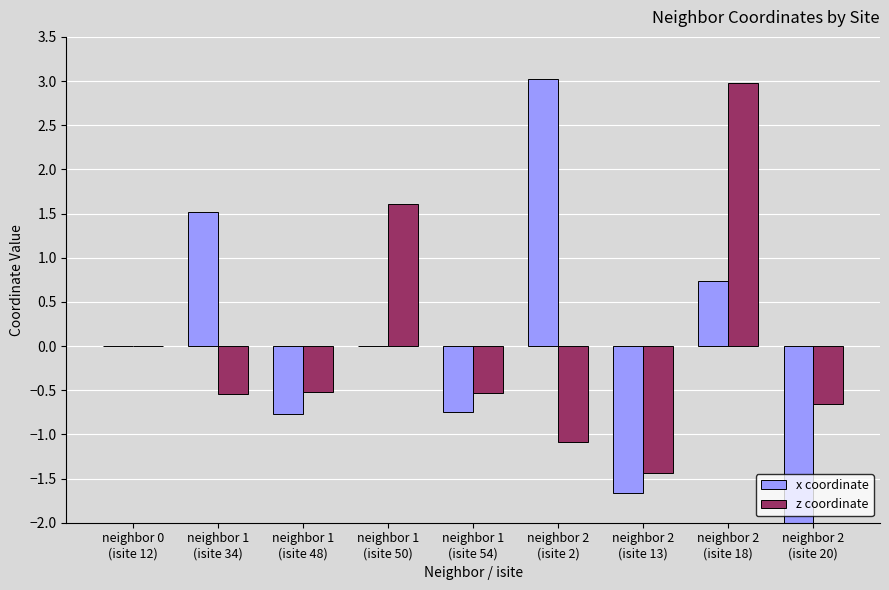

At which label does x coordinate reach its peak?

neighbor 2
(isite 2)